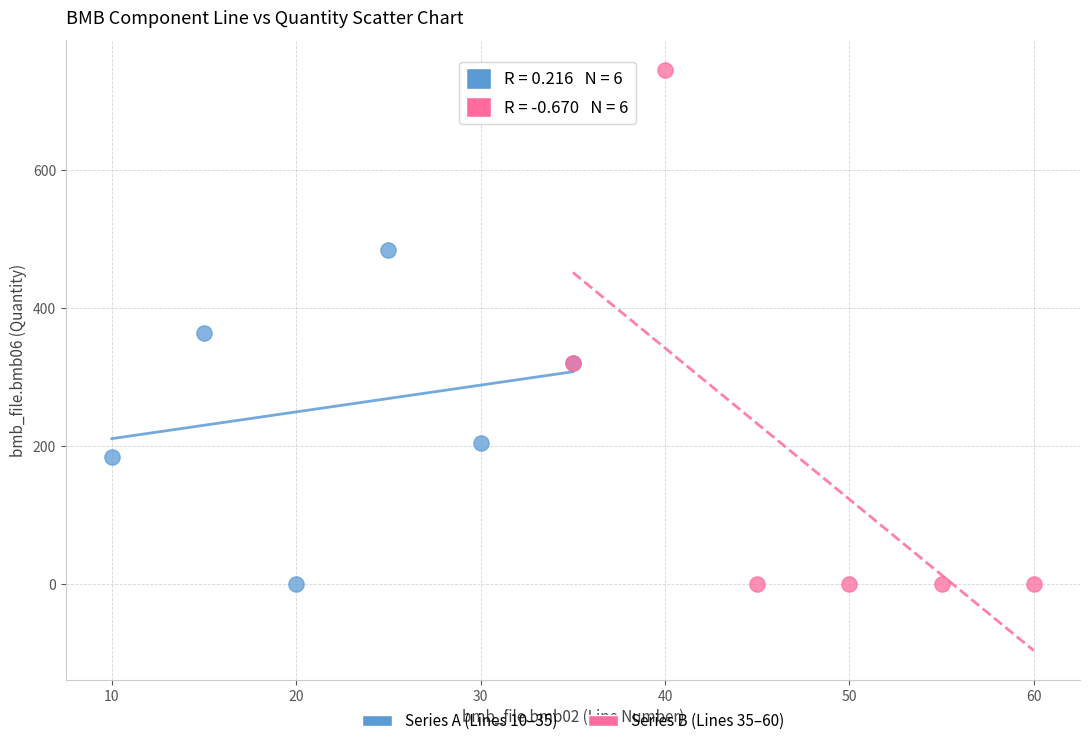

Which series has the widest spread of Y values?

Series B (Lines 35–60)